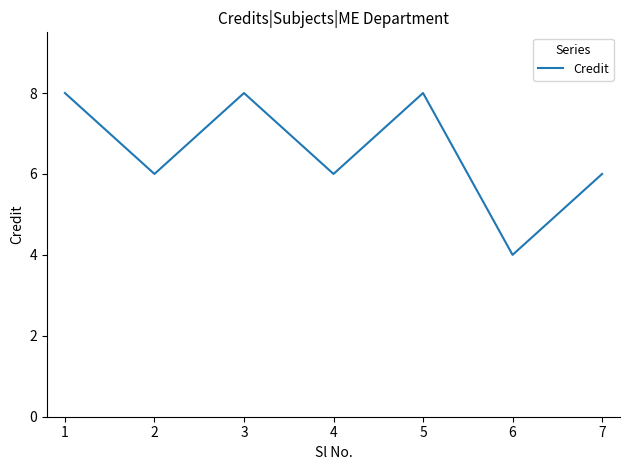

What is the difference between the values at 6 and 3?

4